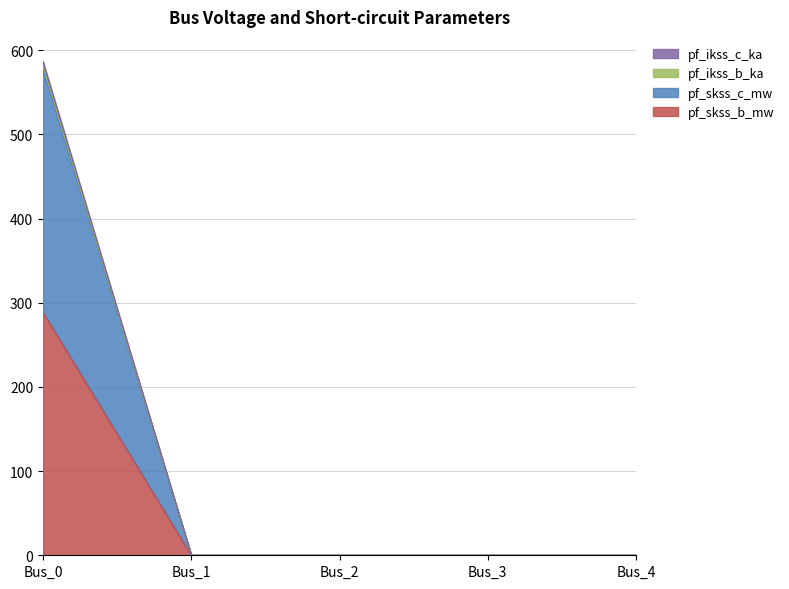

At Bus_1, list the series in order from smallest to largest.

pf_ikss_b_ka, pf_ikss_c_ka, pf_skss_b_mw, pf_skss_c_mw